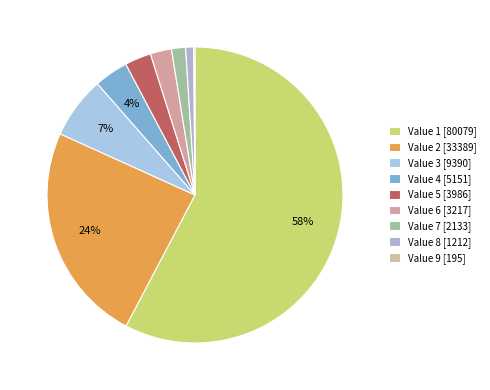

Rank the categories by value from lowest to highest.

9, 8, 7, 6, 5, 4, 3, 2, 1